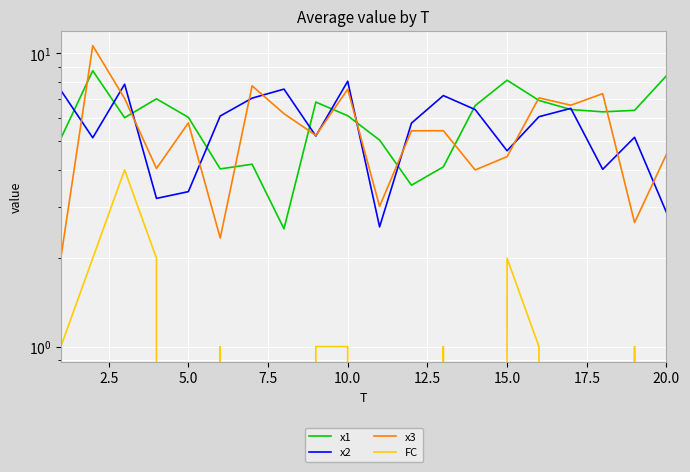

Which has a higher value, 15.0 or 20.0?

20.0